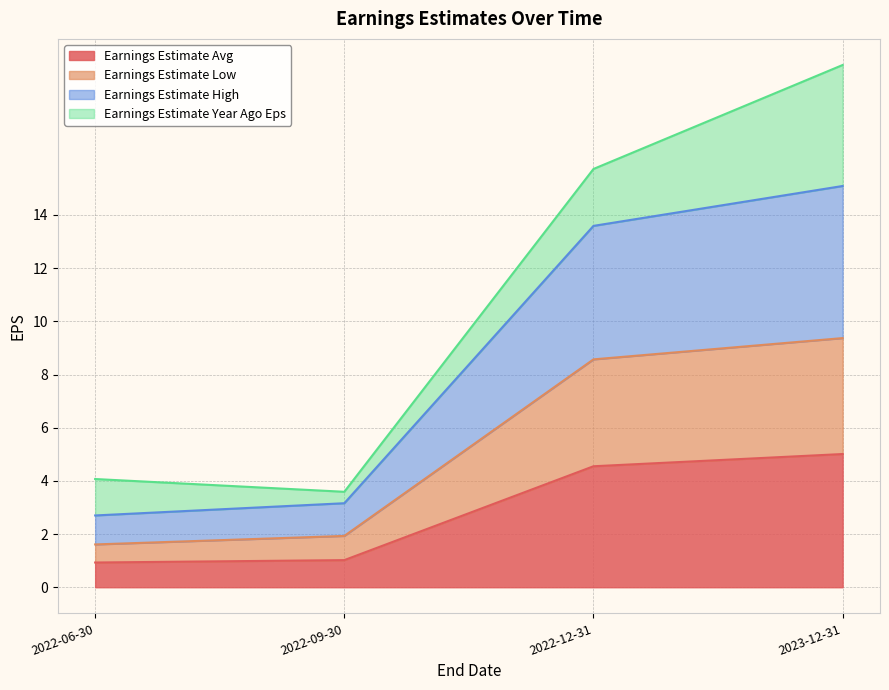

Is the value of Earnings Estimate High at 2022-06-30 greater than the value of Earnings Estimate Low at 2022-06-30?

Yes